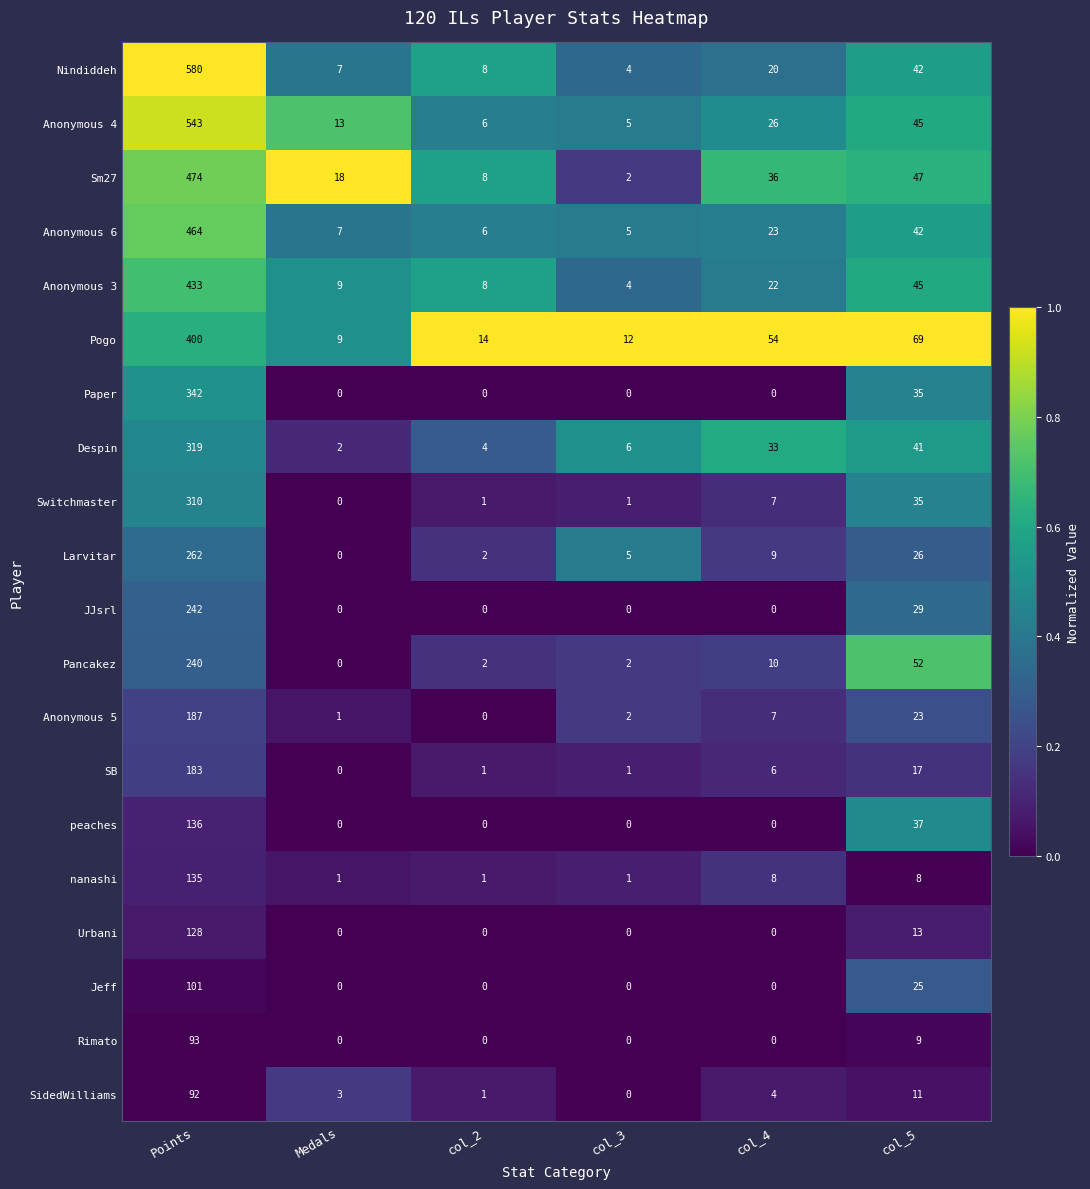

Which series changed the most between Points and col_3?

Nindiddeh